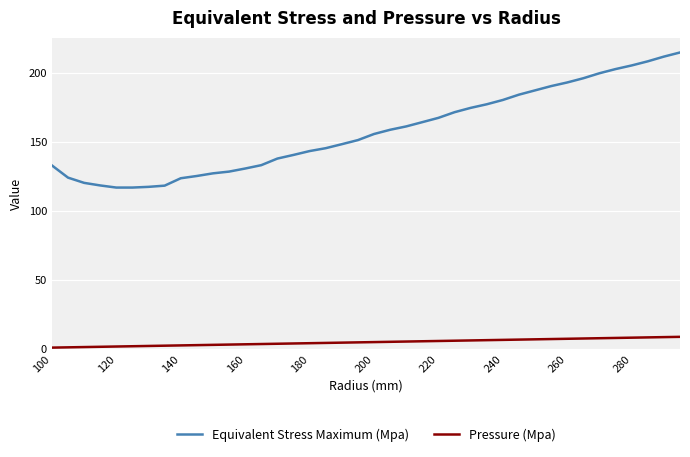

Which series has the widest spread of values?

Equivalent Stress Maximum (Mpa)